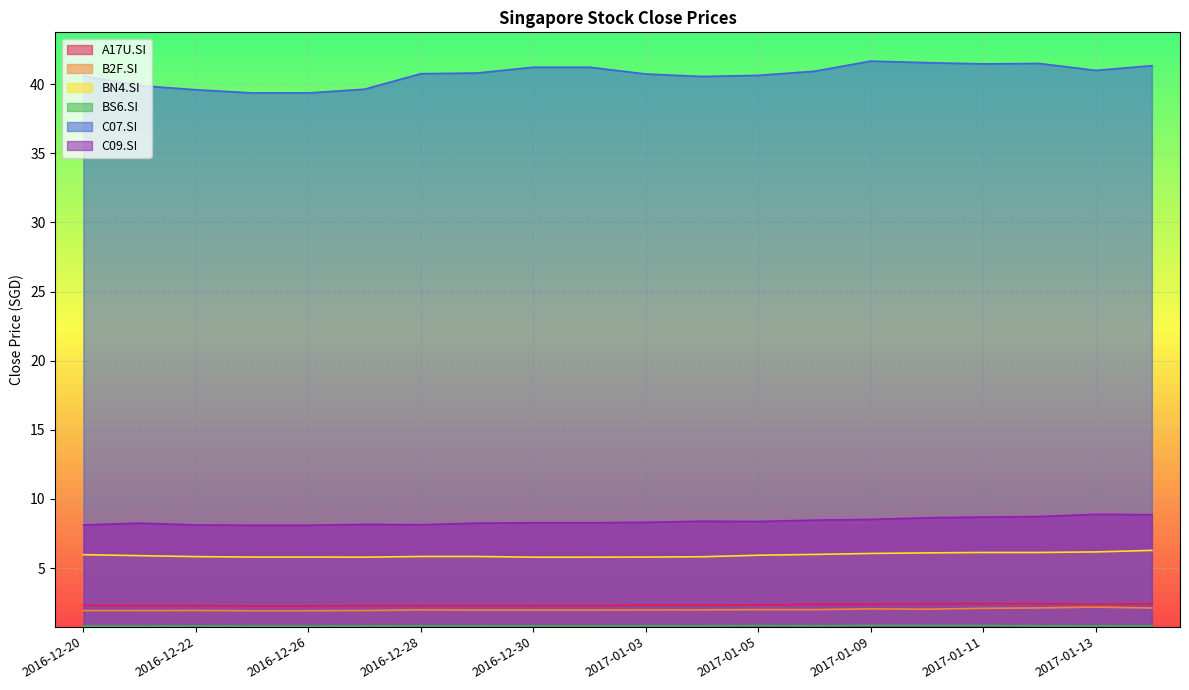

Reading right to left, transcribe all the data shown in this chart.

A17U.SI: 2.4	2.4	2.4	2.4	2.4	2.4	2.4	2.3	2.3	2.3	2.3	2.3	2.3	2.3	2.3	2.2	2.2	2.3	2.3	2.3
B2F.SI: 2.1	2.2	2.1	2.1	2.0	2.0	2.0	2.0	2.0	2.0	2.0	2.0	2.0	2.0	1.9	1.9	1.9	1.9	1.9	1.9
BN4.SI: 6.3	6.2	6.1	6.1	6.1	6.1	6.0	5.9	5.8	5.8	5.8	5.8	5.8	5.8	5.8	5.8	5.8	5.8	5.9	6.0
BS6.SI: 0.8	0.8	0.8	0.8	0.8	0.8	0.8	0.8	0.8	0.8	0.8	0.8	0.8	0.8	0.8	0.8	0.8	0.8	0.8	0.8
C07.SI: 41.3	41.0	41.5	41.5	41.6	41.7	40.9	40.6	40.6	40.7	41.2	41.2	40.8	40.8	39.6	39.4	39.4	39.6	39.9	40.6
C09.SI: 8.9	8.9	8.7	8.7	8.6	8.5	8.5	8.4	8.4	8.3	8.3	8.3	8.2	8.1	8.2	8.1	8.1	8.1	8.2	8.1